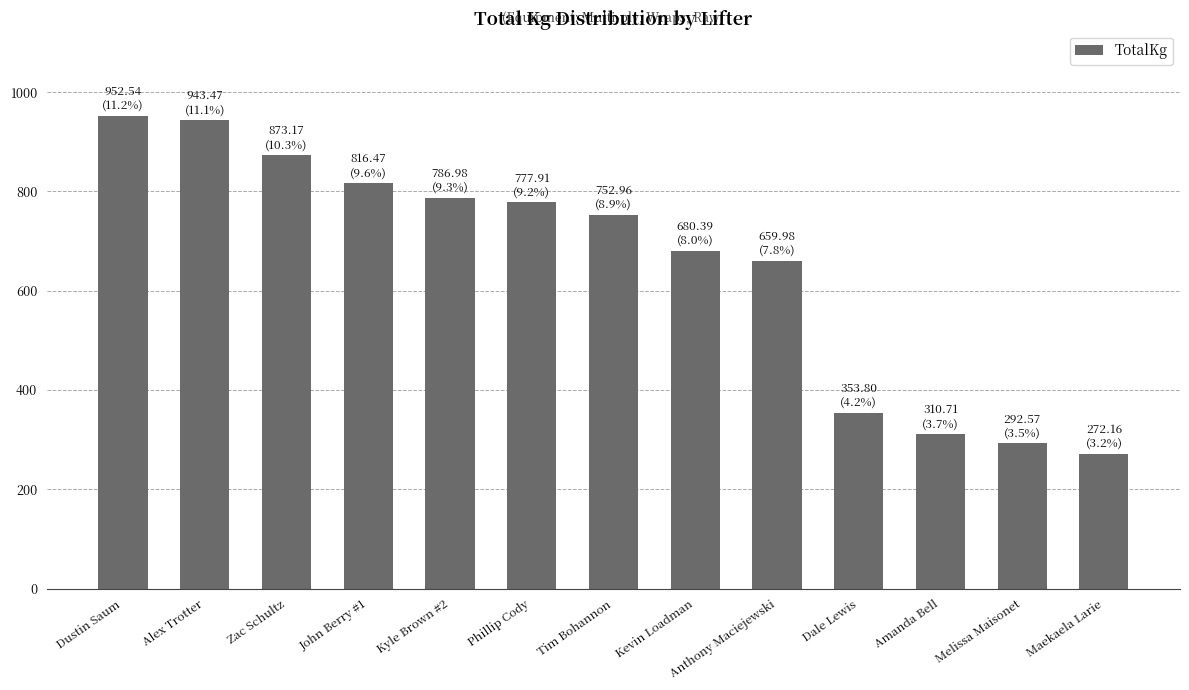

What is the sum of all values?

8473.1